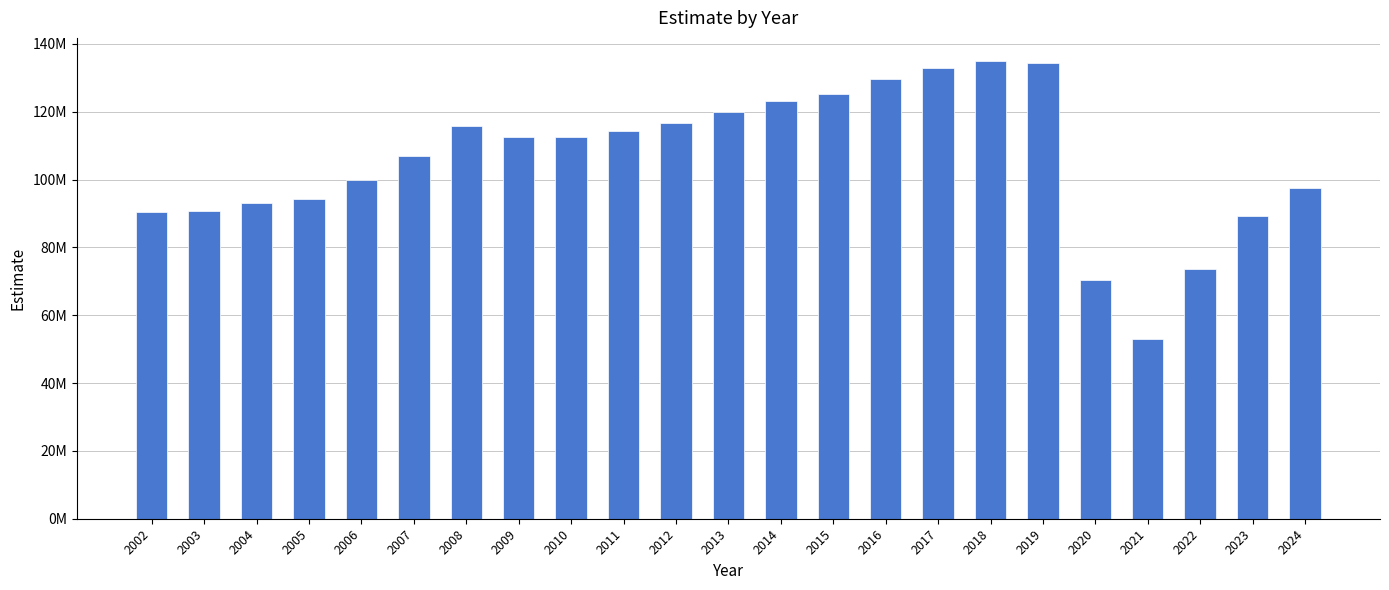

Does the chart contain any negative values?

No